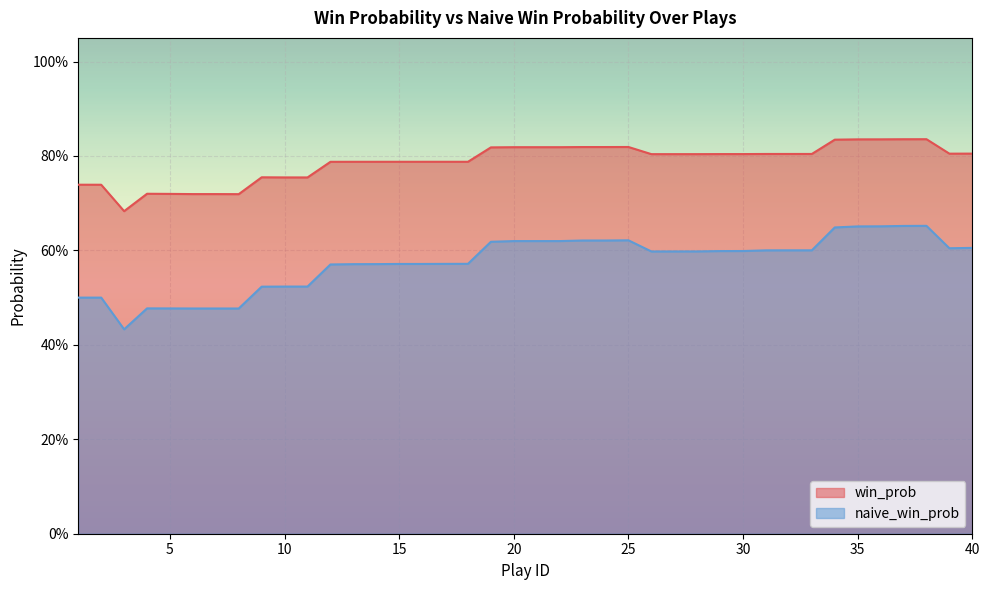

Rank the series by their average value, from highest to lowest.

win_prob, naive_win_prob